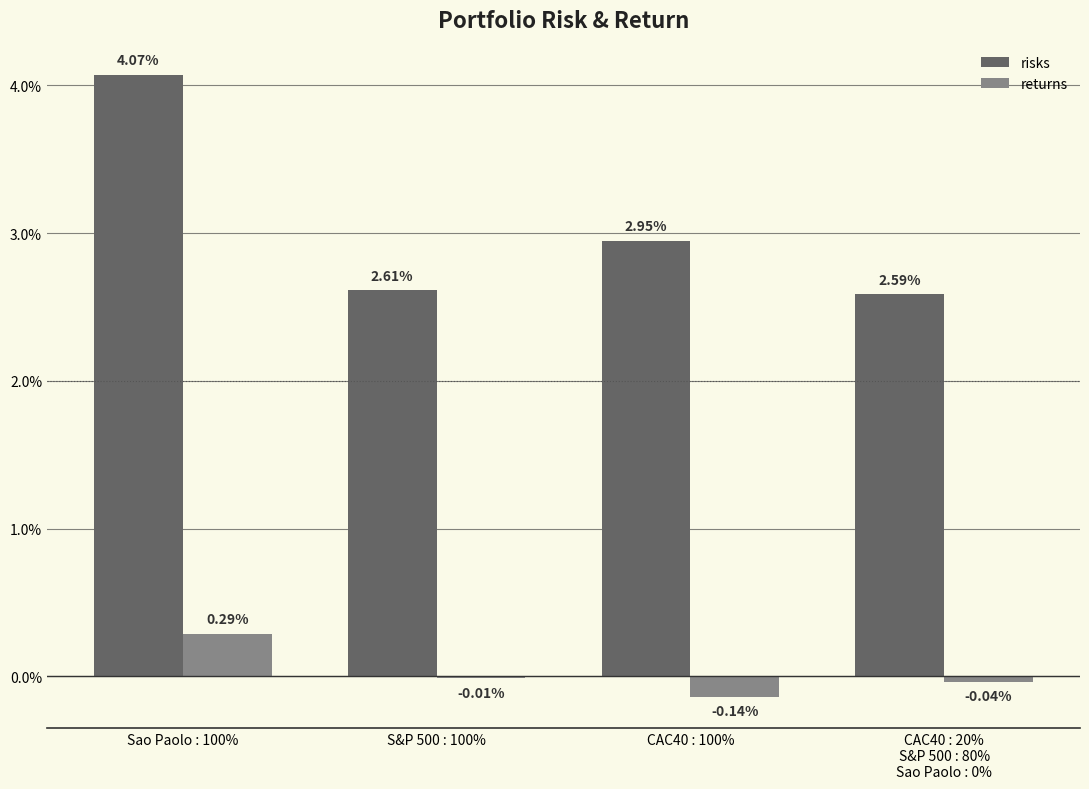

What is the label of the 2nd bar from the left?

S&P 500 : 100%